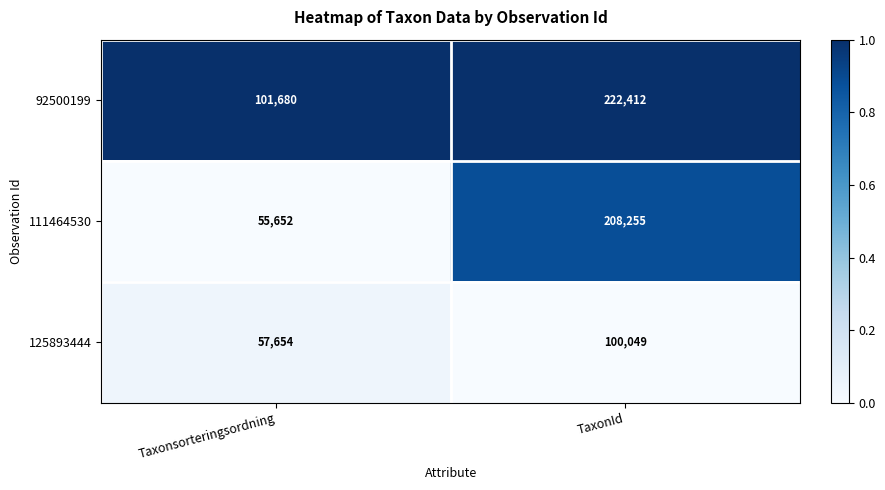

What is the greatest value displayed?

222412